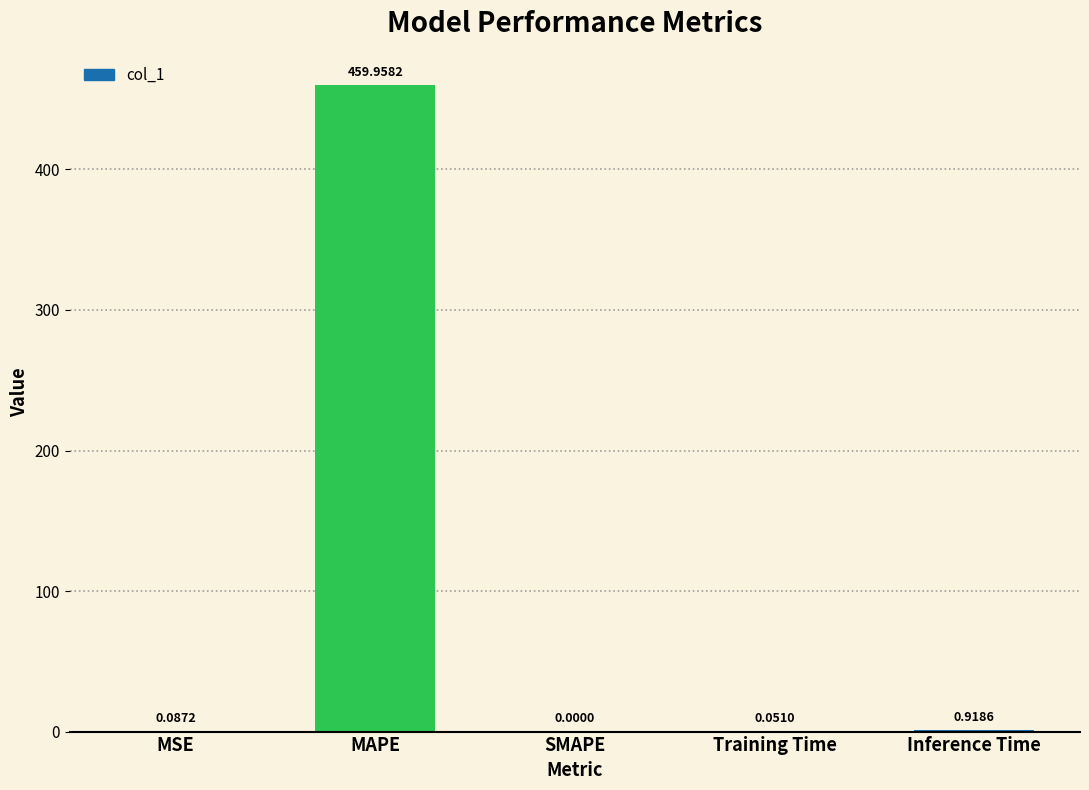

Where is the data nearest to the value 229?

Inference Time